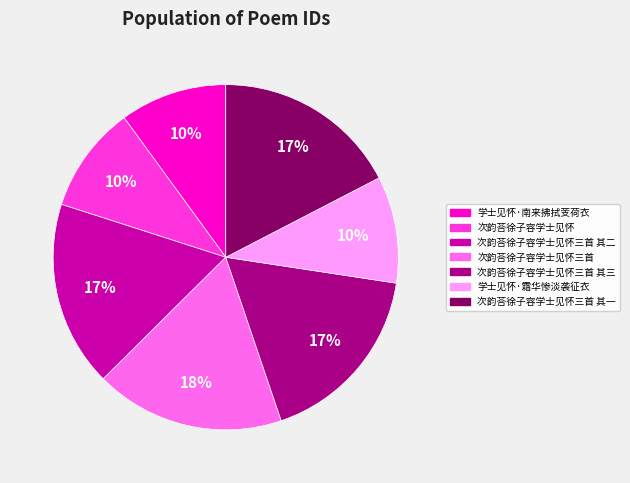

True or false: 学士见怀·霜华惨淡袭征衣 accounts for 10% of the total.

True